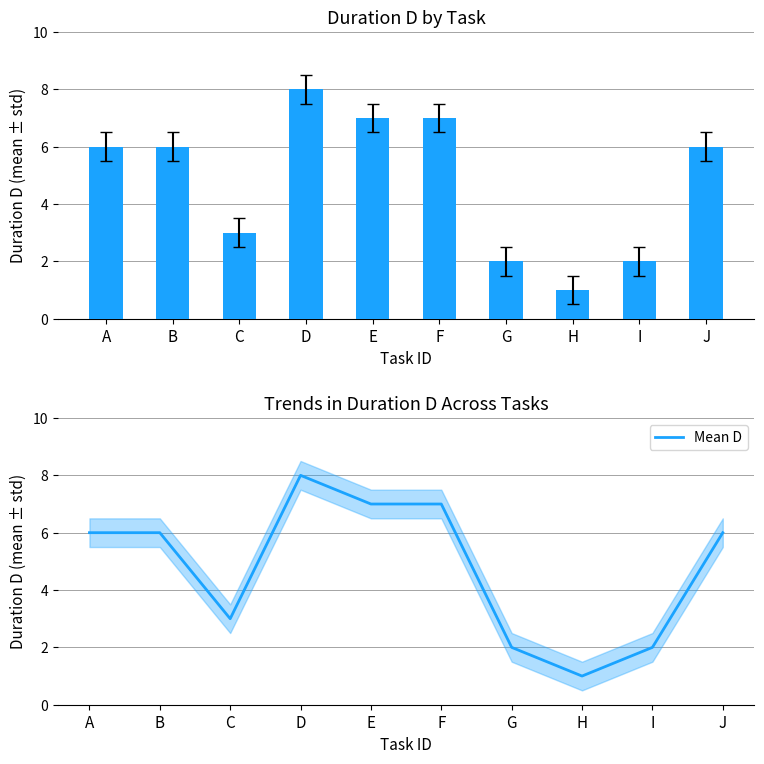

Reading right to left, transcribe all the data shown in this chart.

D: J=6	I=2	H=1	G=2	F=7	E=7	D=8	C=3	B=6	A=6
Mean D: J=6	I=2	H=1	G=2	F=7	E=7	D=8	C=3	B=6	A=6